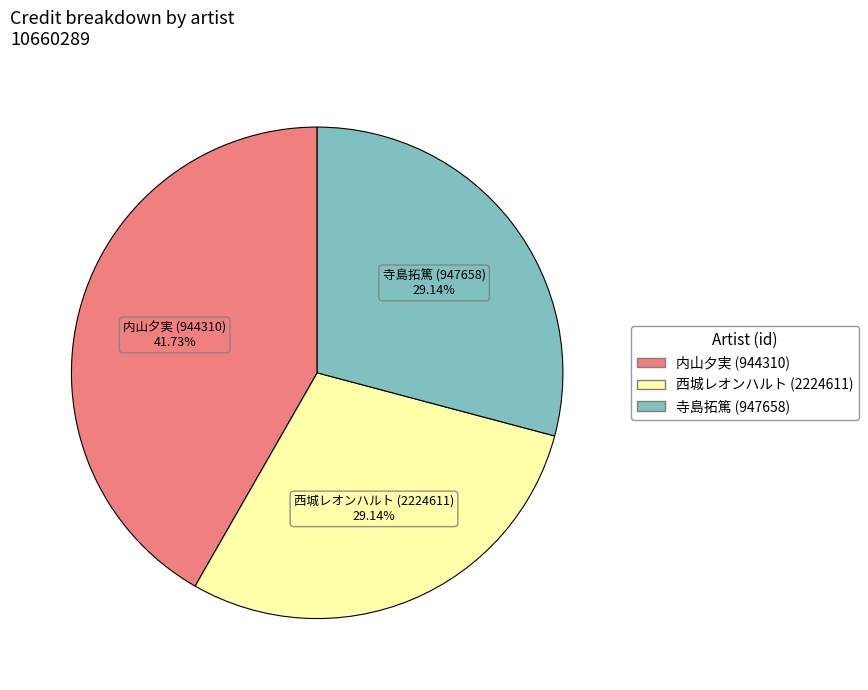

Count the number of slices in the pie.

3